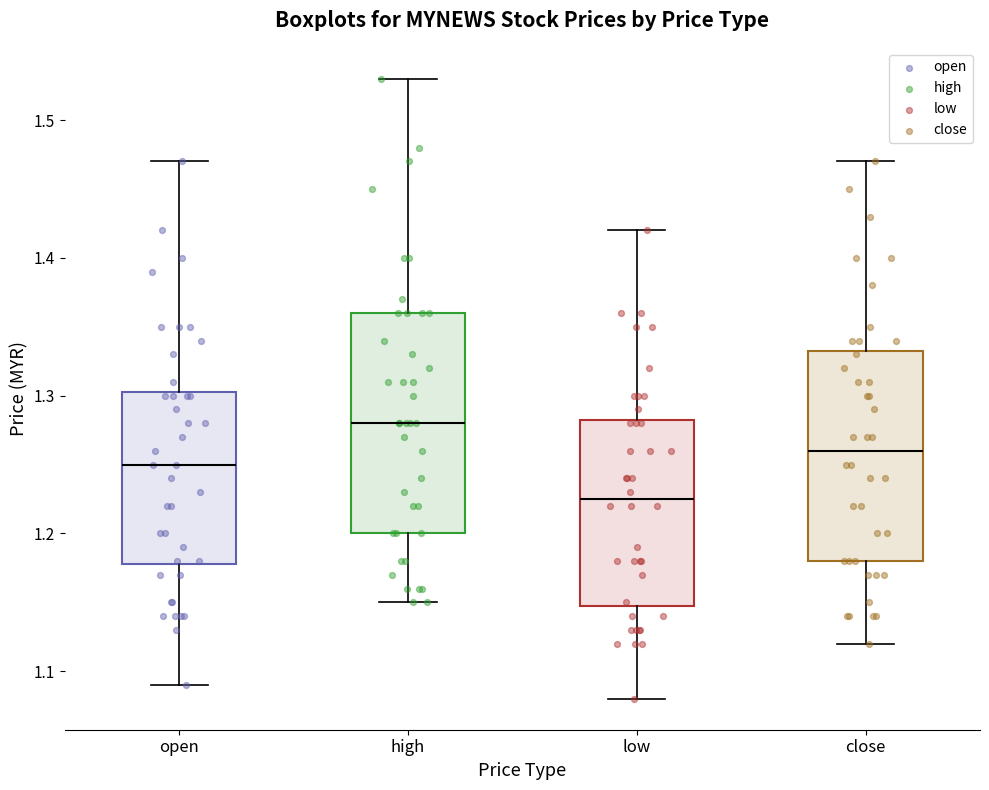

Which box's median line is the highest?

high